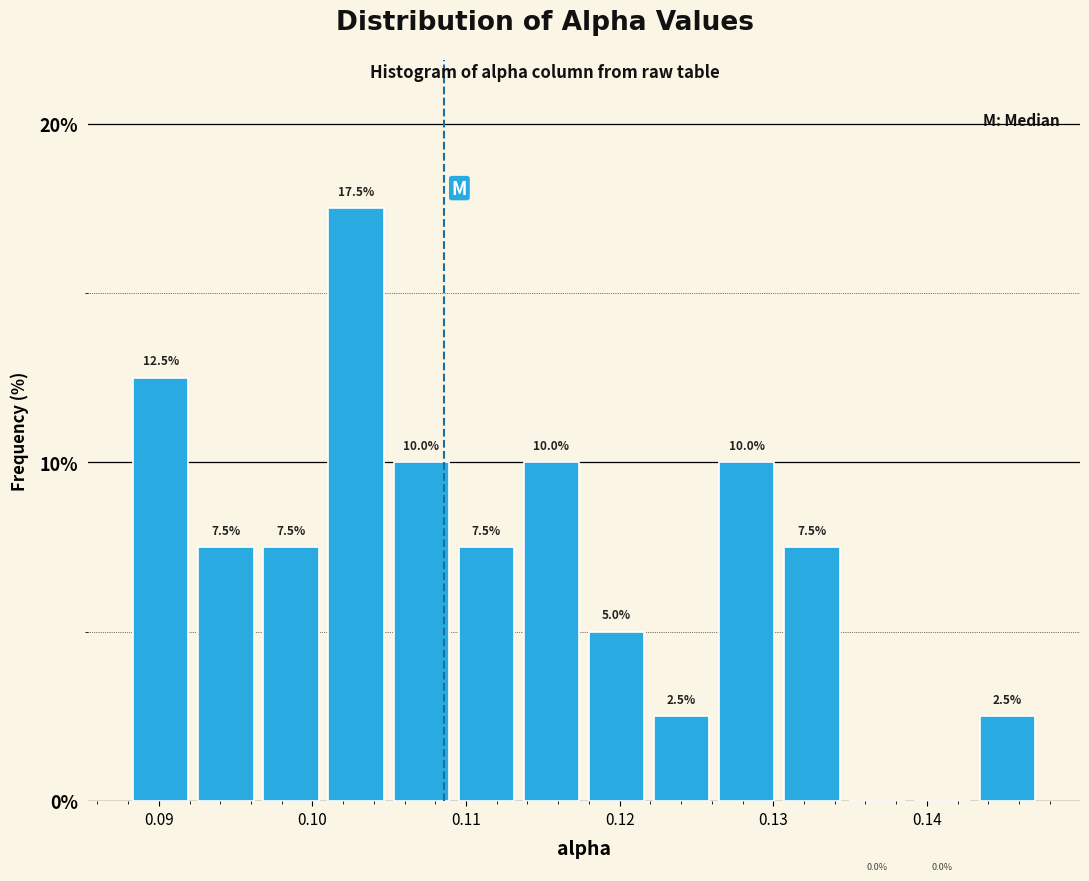

Reading left to right, transcribe this chart: for each bar, give the range it covers on the x-axis and its height. The bar edges are not printed on the chart, so give them approximately, as read against the axis.

0.088 to 0.092: 12.5
0.092 to 0.096: 7.5
0.096 to 0.101: 7.5
0.101 to 0.105: 17.5
0.105 to 0.109: 10.0
0.109 to 0.113: 7.5
0.113 to 0.118: 10.0
0.118 to 0.122: 5.0
0.122 to 0.126: 2.5
0.126 to 0.130: 10.0
0.130 to 0.135: 7.5
0.135 to 0.139: 0.0
0.139 to 0.143: 0.0
0.143 to 0.147: 2.5